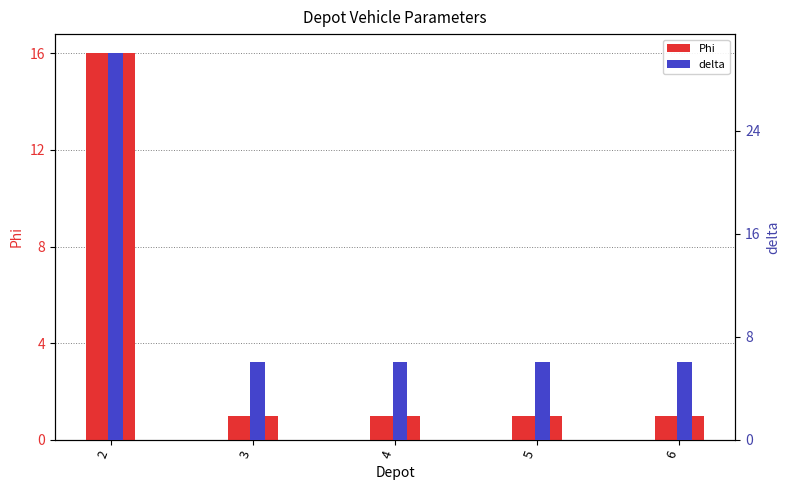

Read the Phi value at 6.

1